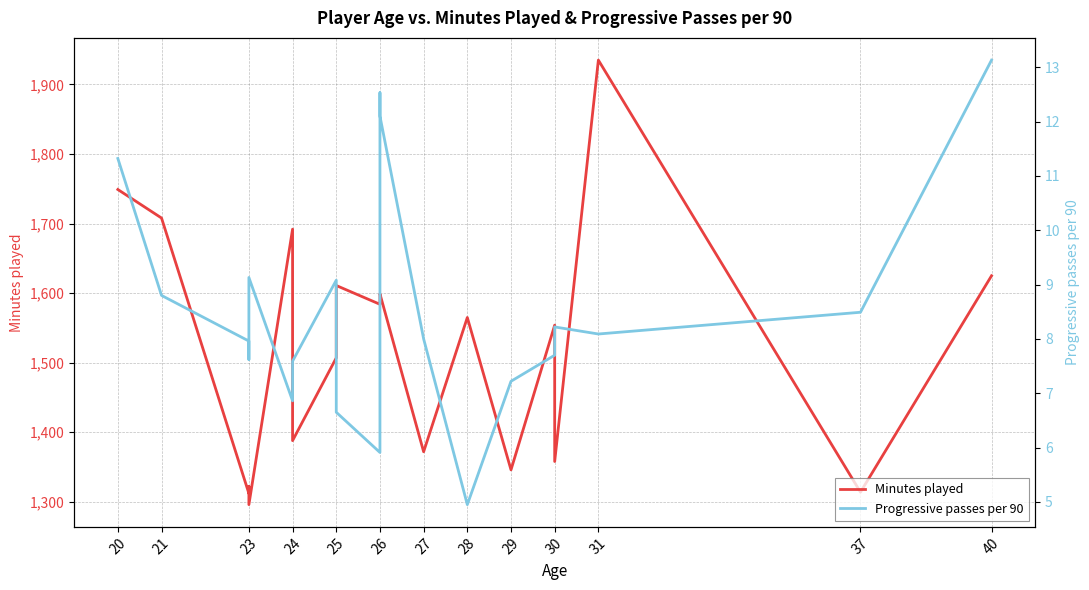

What is the sum of all Progressive passes per 90 values?

171.3